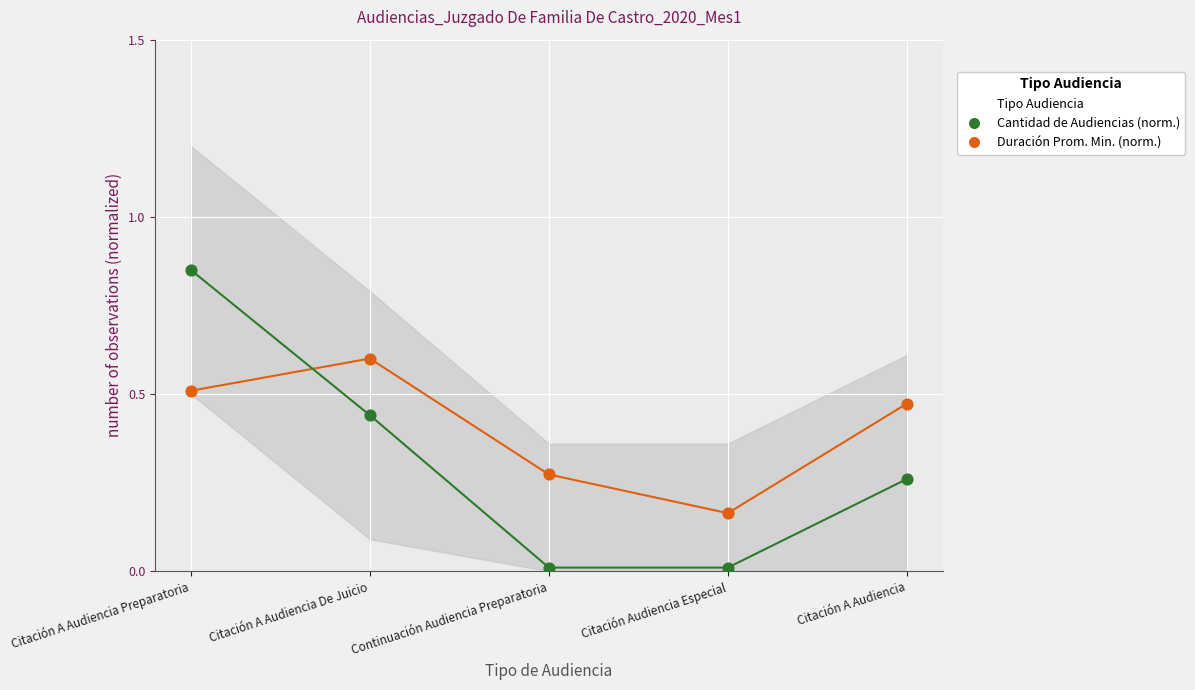

How many data points are displayed?

10